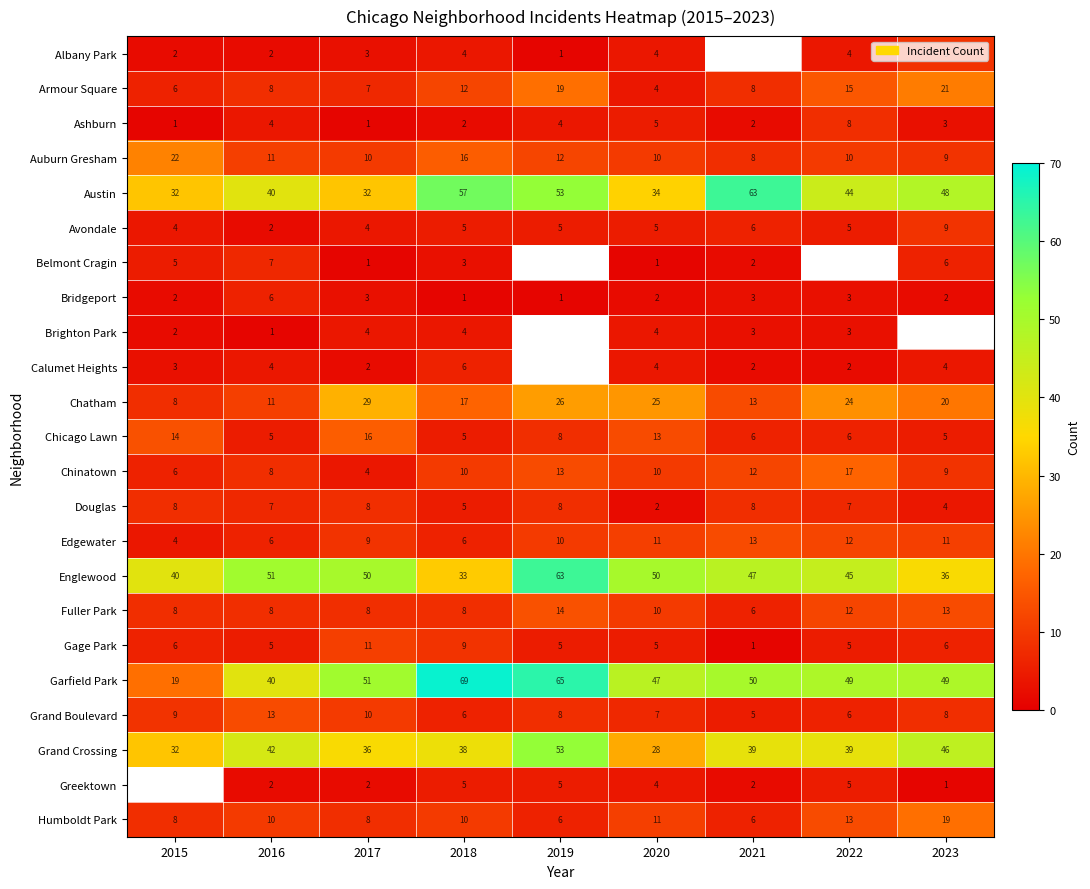

What is the difference between the highest and lowest values at 2016?

50